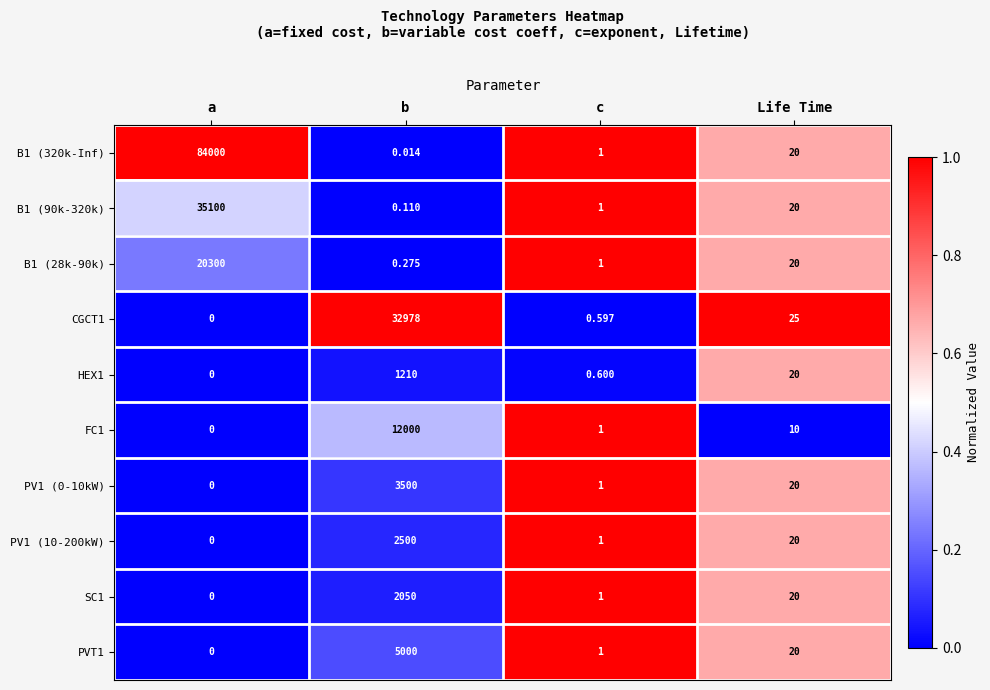

Where is SC1 nearest to the value 1025?

Life Time